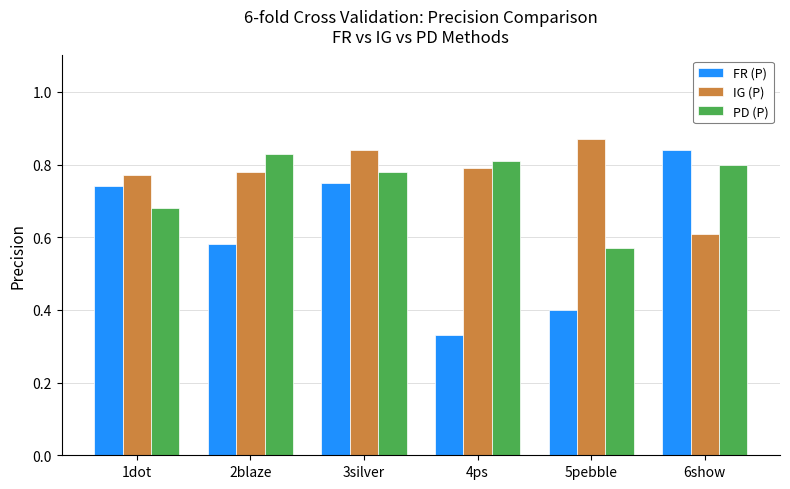

How many FR (P) values are between 0 and 1?

6